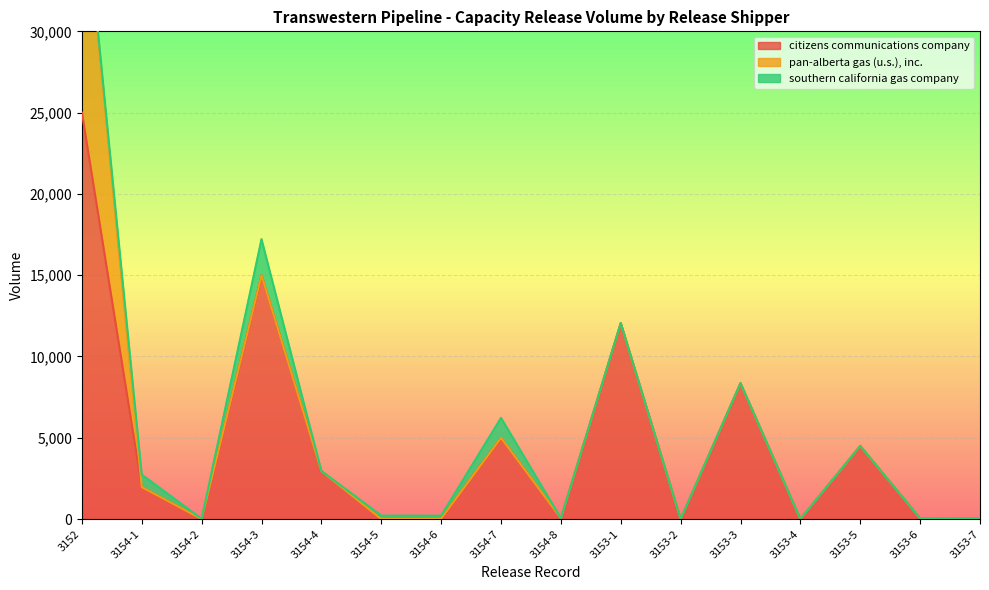

How many lines are shown in the chart?

3